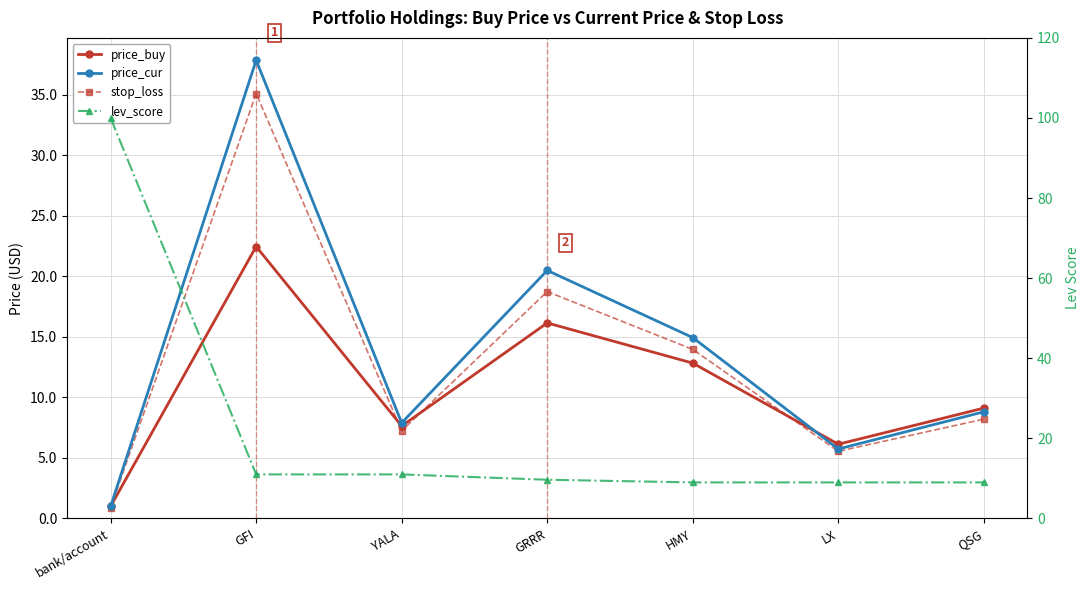

True or false: price_cur has a value of 55.4 at GFI.

False